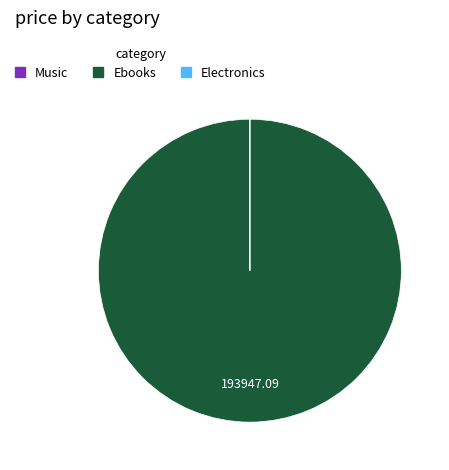

Which slice is the largest?

Ebooks